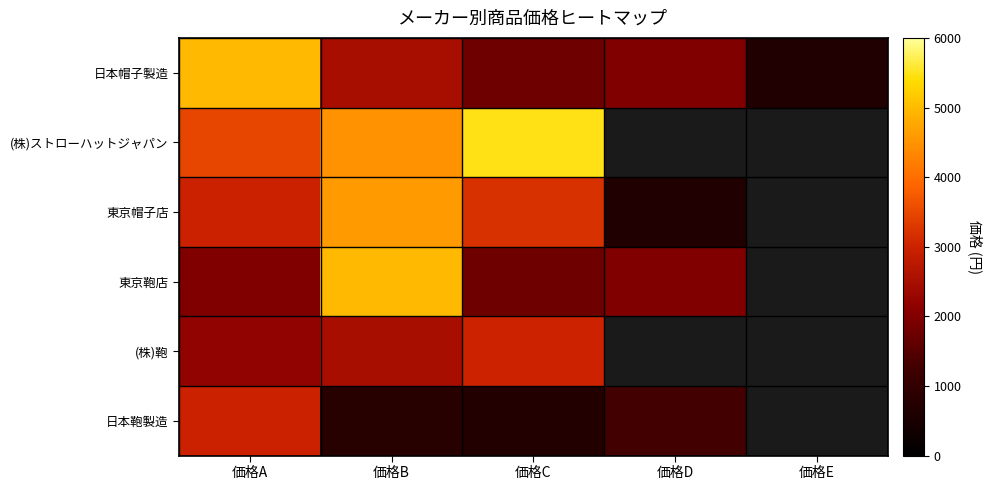

At which label does 日本帽子製造 first exceed 1980?

価格A